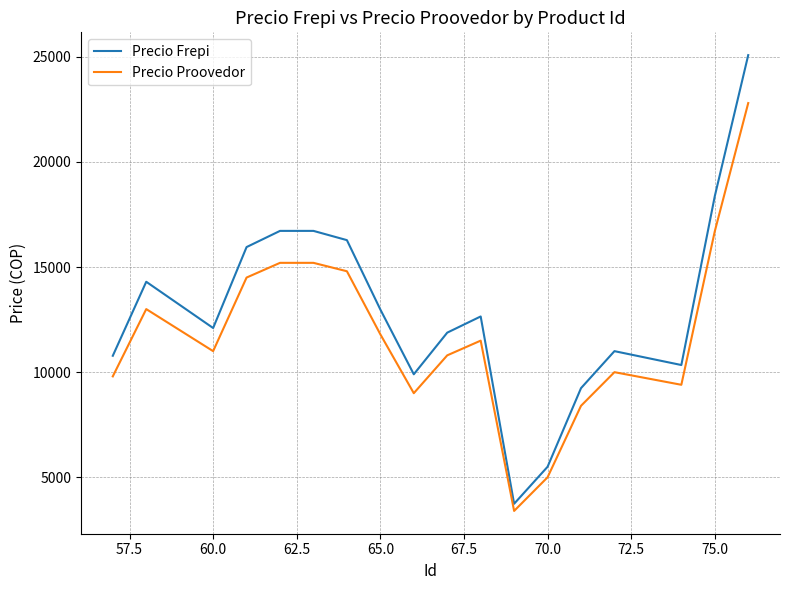

Which series has the widest spread of values?

Precio Frepi